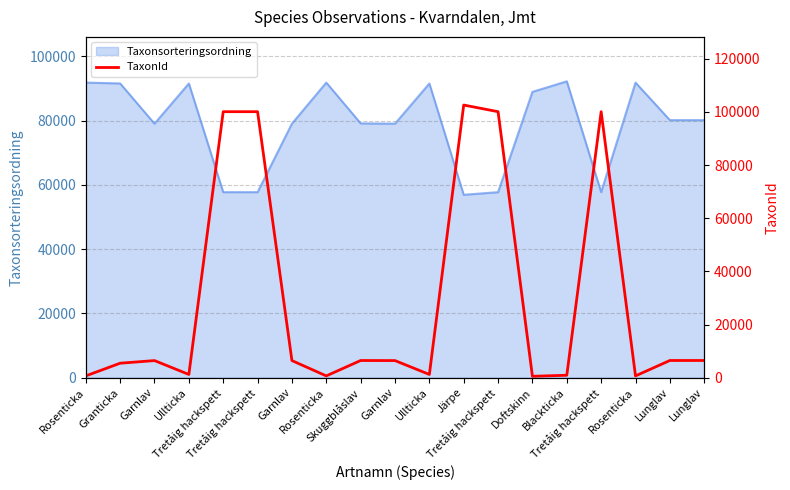

Is it true that the value at Garnlav is 6425?

True